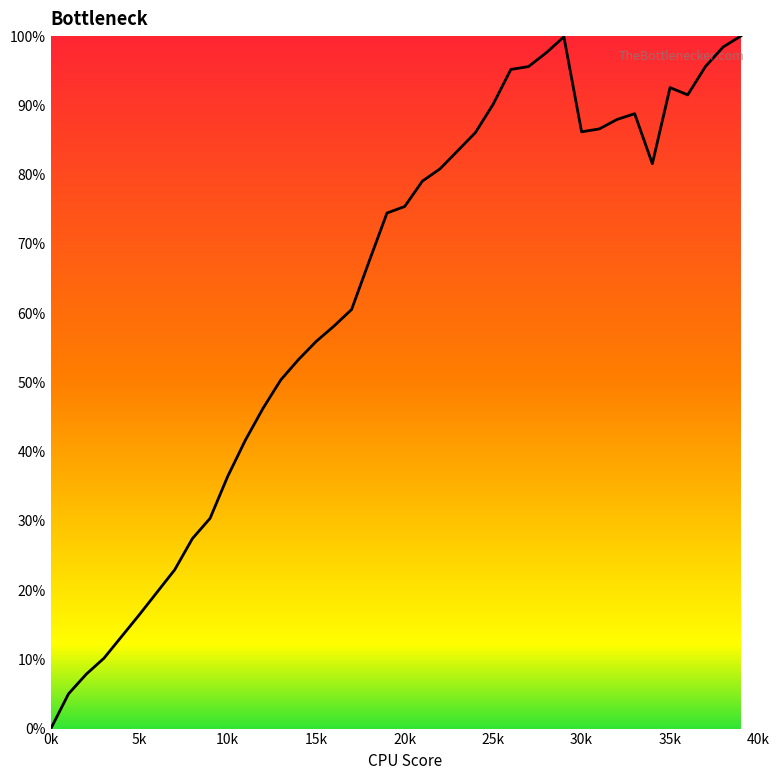

Does the chart display data point markers on the line(s)?

No